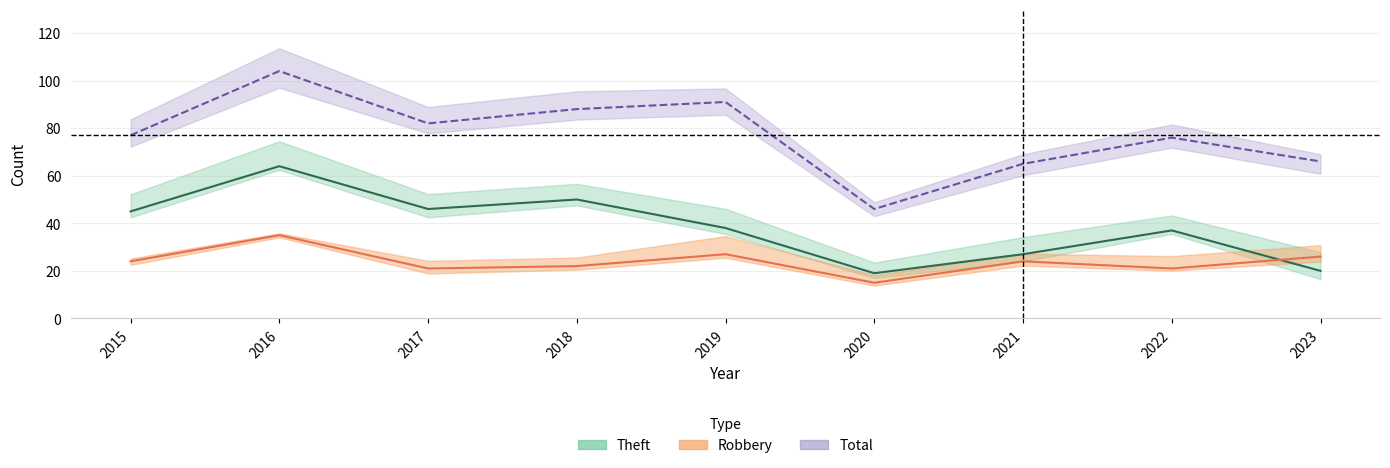

List the series in order of their peak value, lowest first.

Robbery, Theft, Total